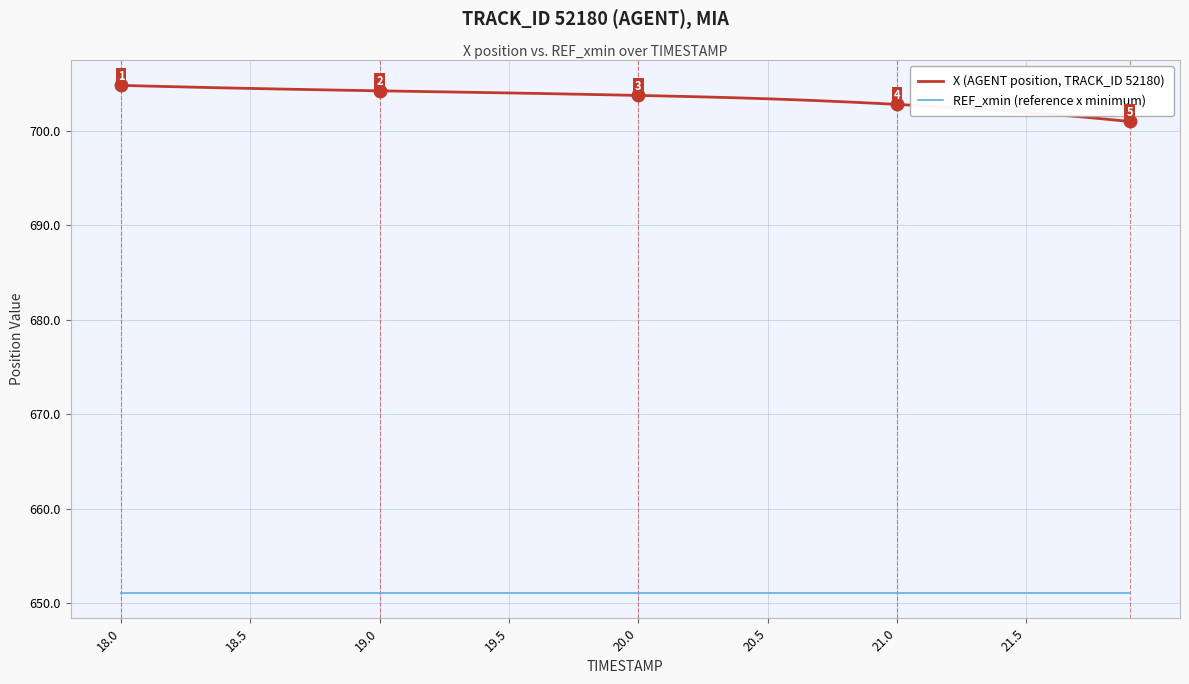

True or false: REF_xmin (reference x minimum) and X (AGENT position, TRACK_ID 52180) cross at least once.

False